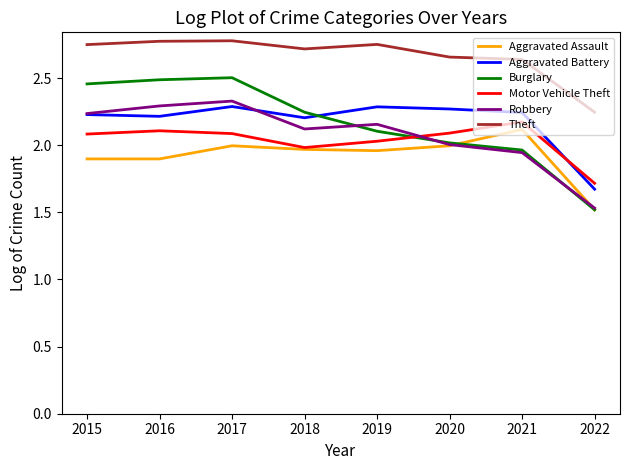

What are all the series names shown in the legend?

Aggravated Assault, Aggravated Battery, Burglary, Motor Vehicle Theft, Robbery, Theft